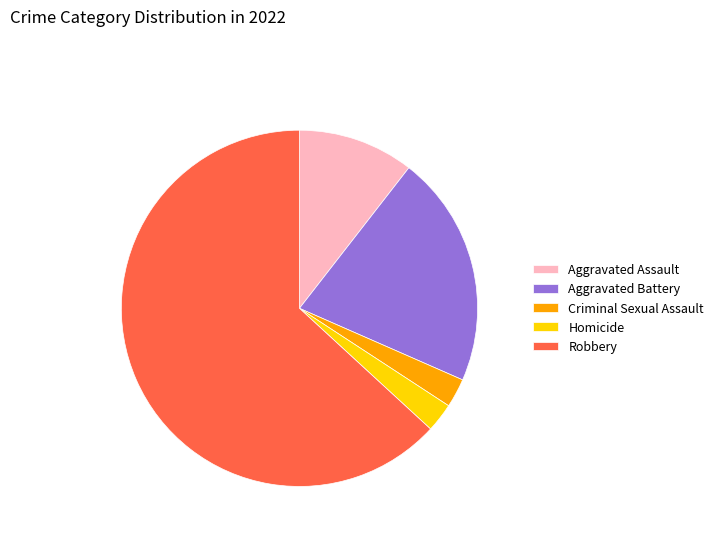

What is the ratio of the value at Aggravated Battery to the value at Criminal Sexual Assault?

8.0